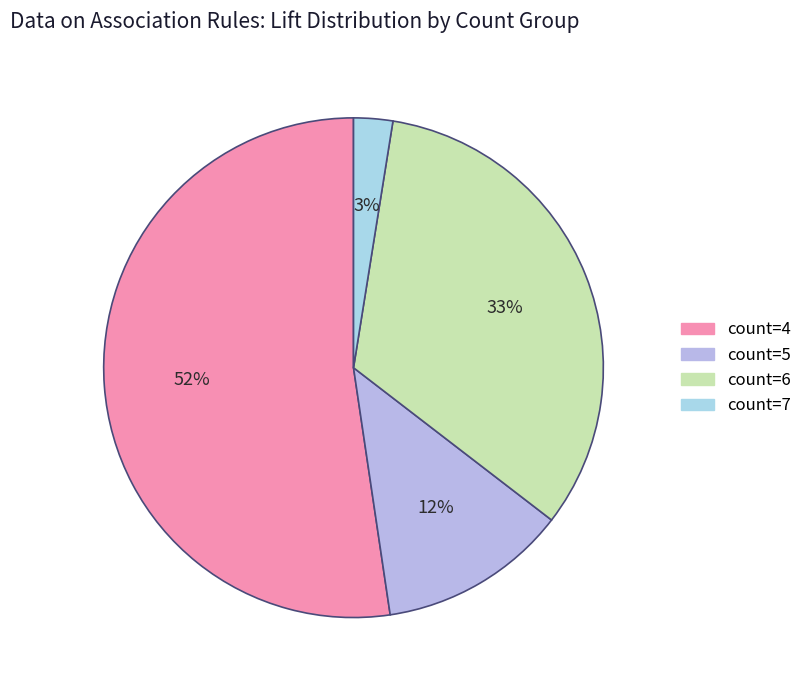

True or false: count=5 accounts for 16% of the total.

False